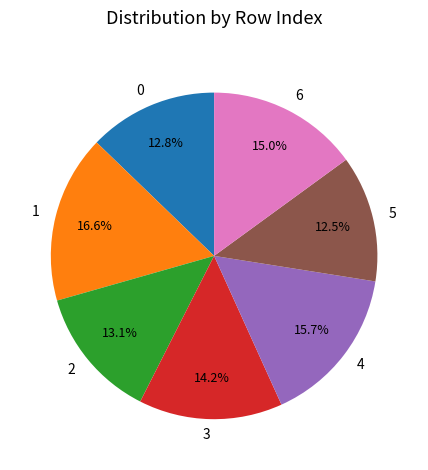

To the nearest percent, what is the difference between the largest and smallest slice percentages?

4%